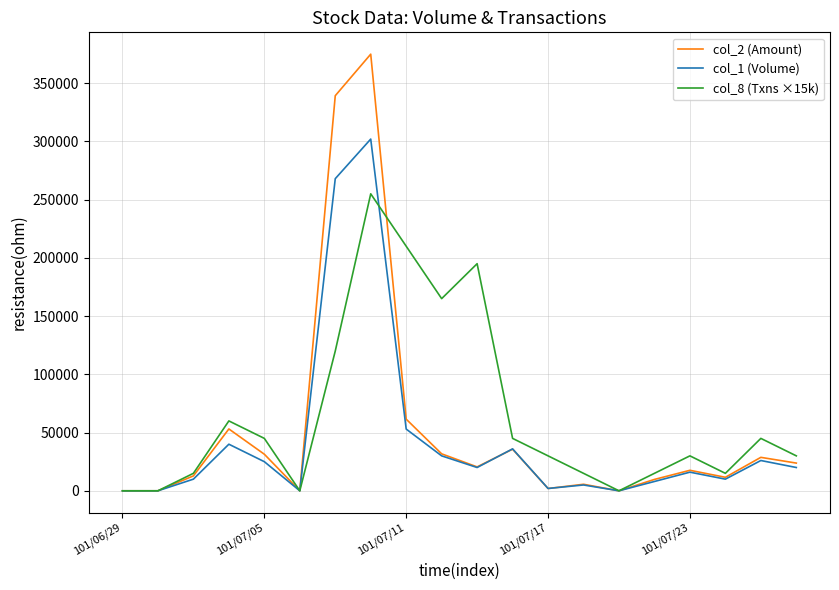

What is the sum of all col_2 (Amount) values?

1059990